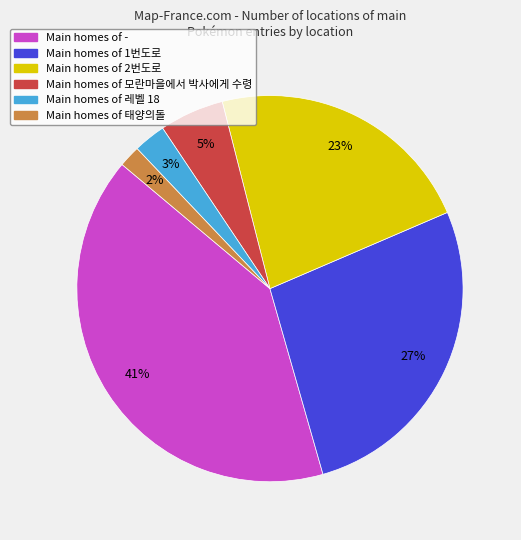

Does any single category account for the majority?

No